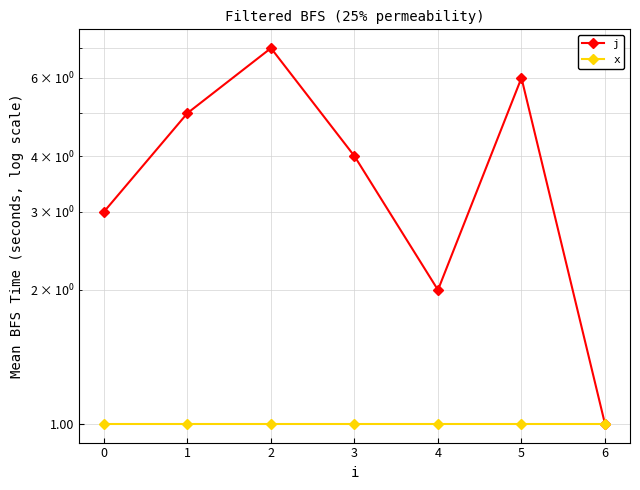

Which series has the largest total across all categories?

j